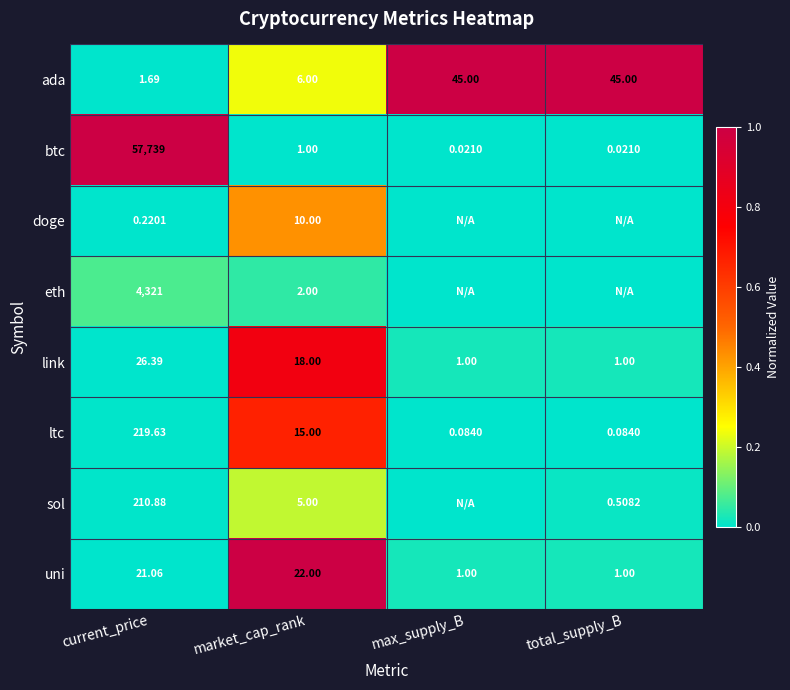

Where does the link series first go above 18?

current_price